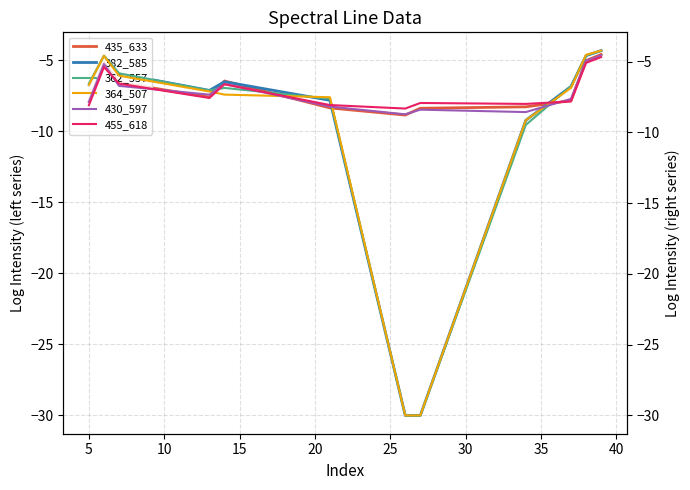

What is the minimum value for 382_585?

-30.0